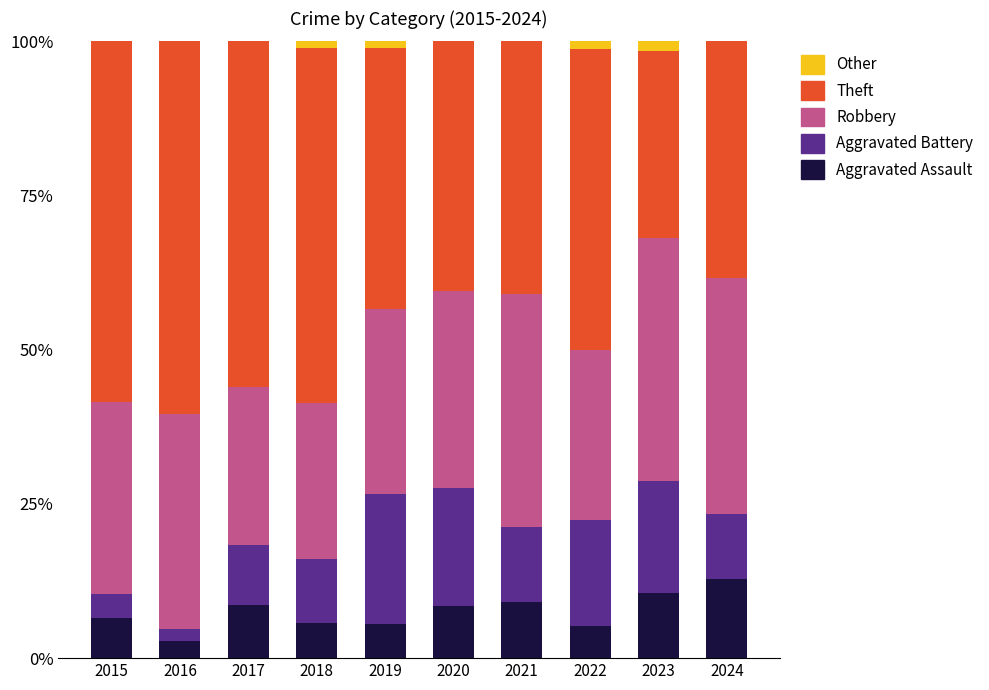

True or false: Aggravated Assault has a value of 8.5 at 2017.

True